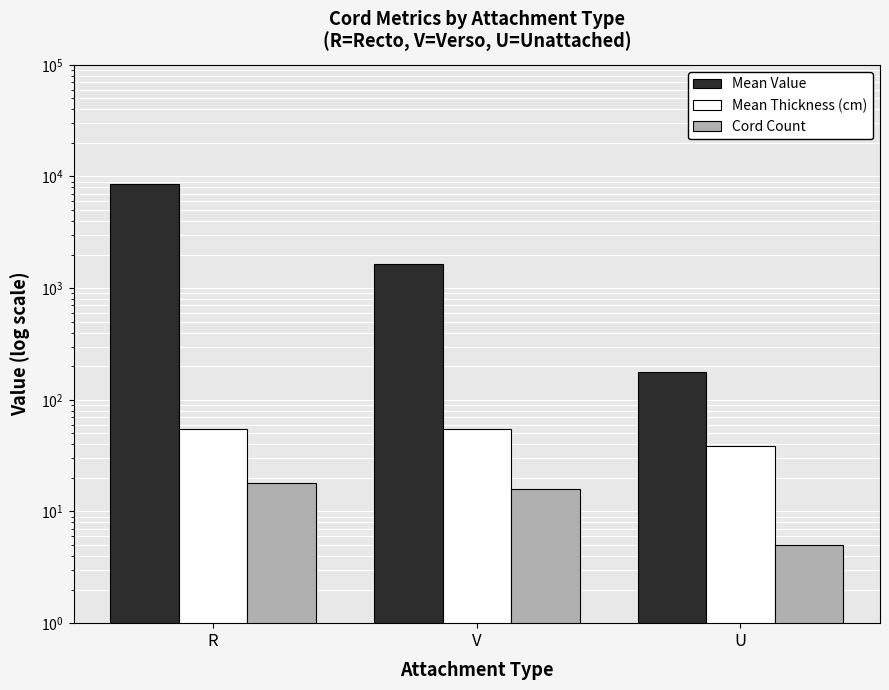

At how many categories does at least one series exceed 6248?

1